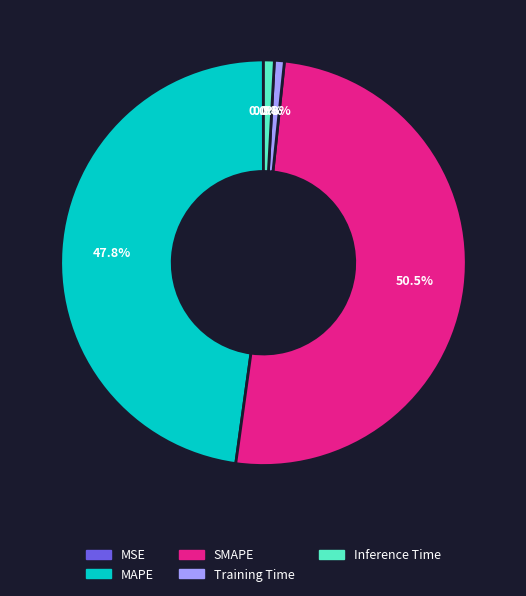

Which has a higher value, MAPE or SMAPE?

SMAPE